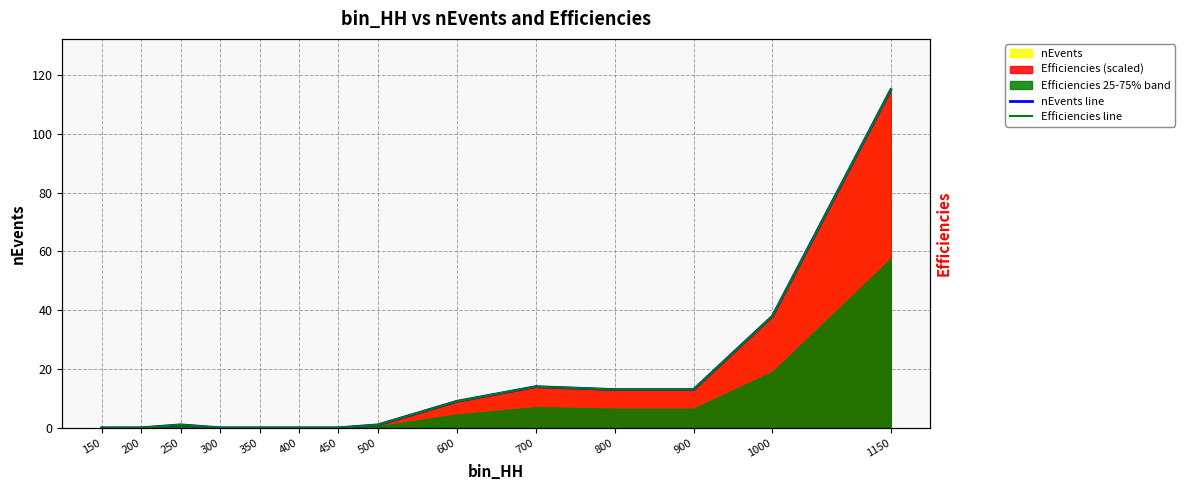

Reading left to right, what are all the values shown in this chart?

nEvents line: 0.0	0.0	1.0	0.0	0.0	0.0	0.0	1.0	9.0	14.0	13.0	13.0	38.0	115.0
Efficiencies line: 0.0	0.0	1.0	0.0	0.0	0.0	0.0	1.0	9.0	14.0	13.0	13.0	38.0	115.0